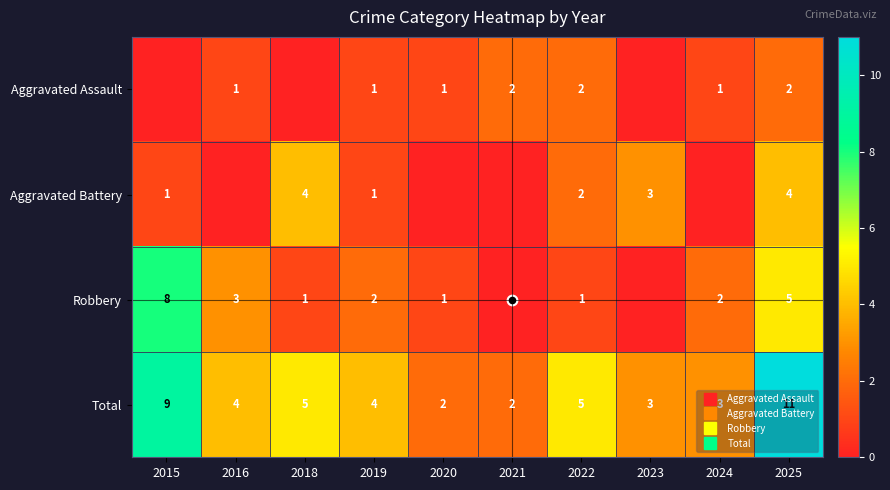

True or false: Aggravated Battery has a value of 0 at 2020.

True